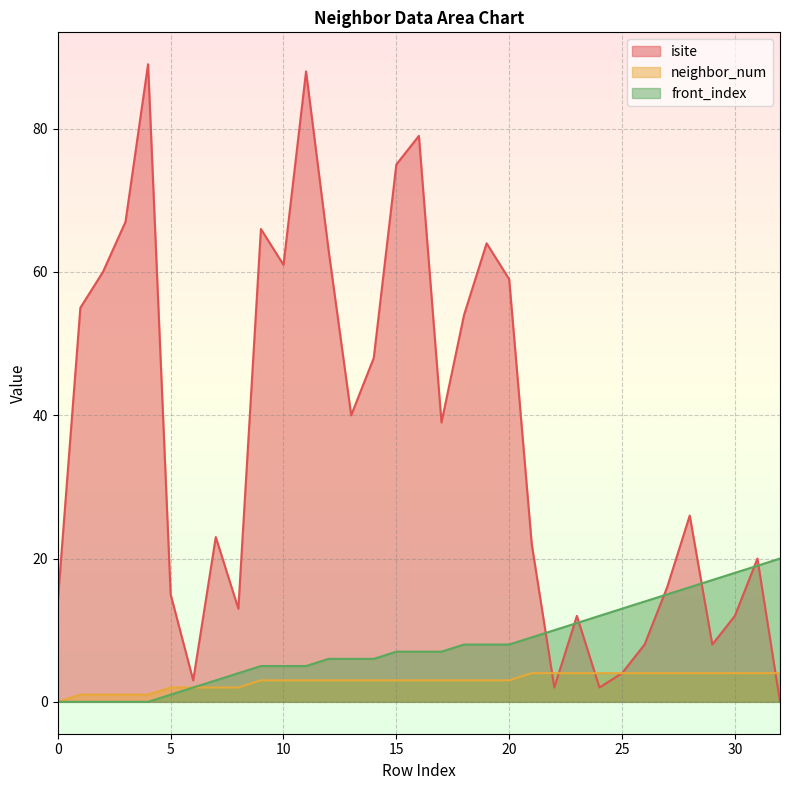

True or false: front_index has more than 0 points higher than both neighbors.

False